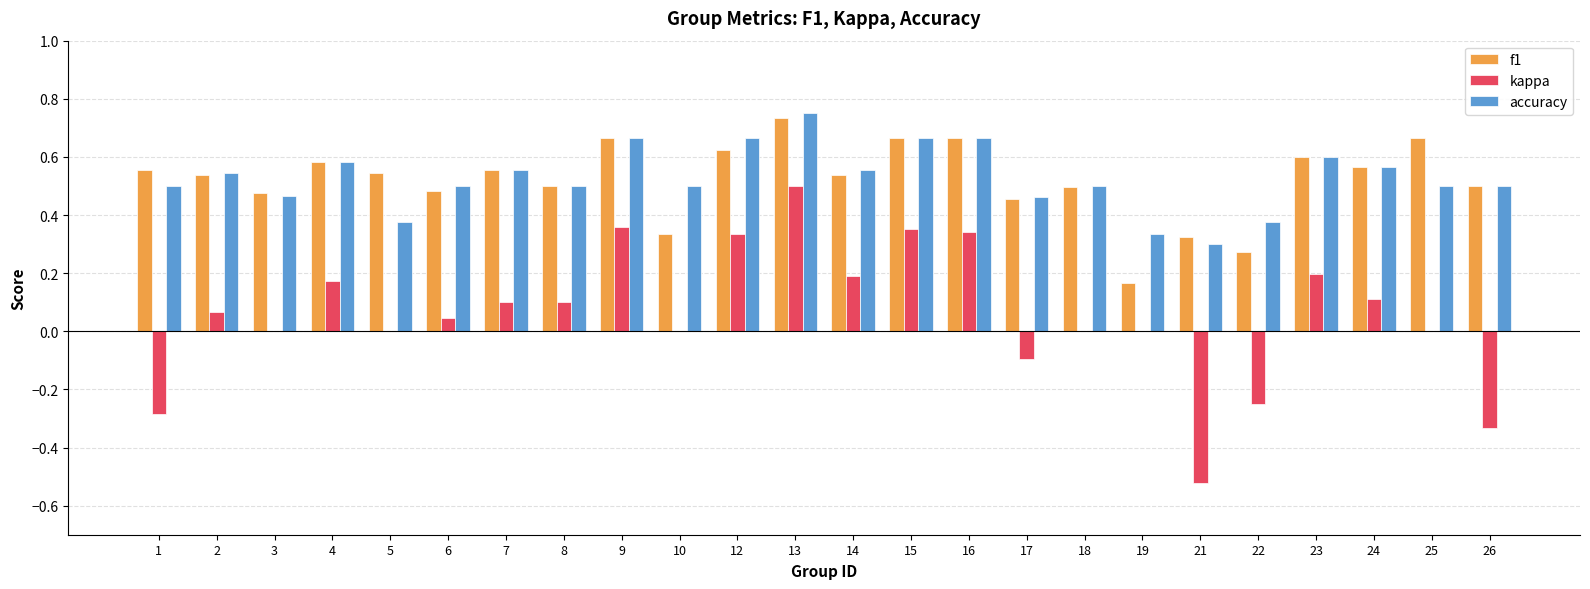

At which category is the sum across all series the highest?

13